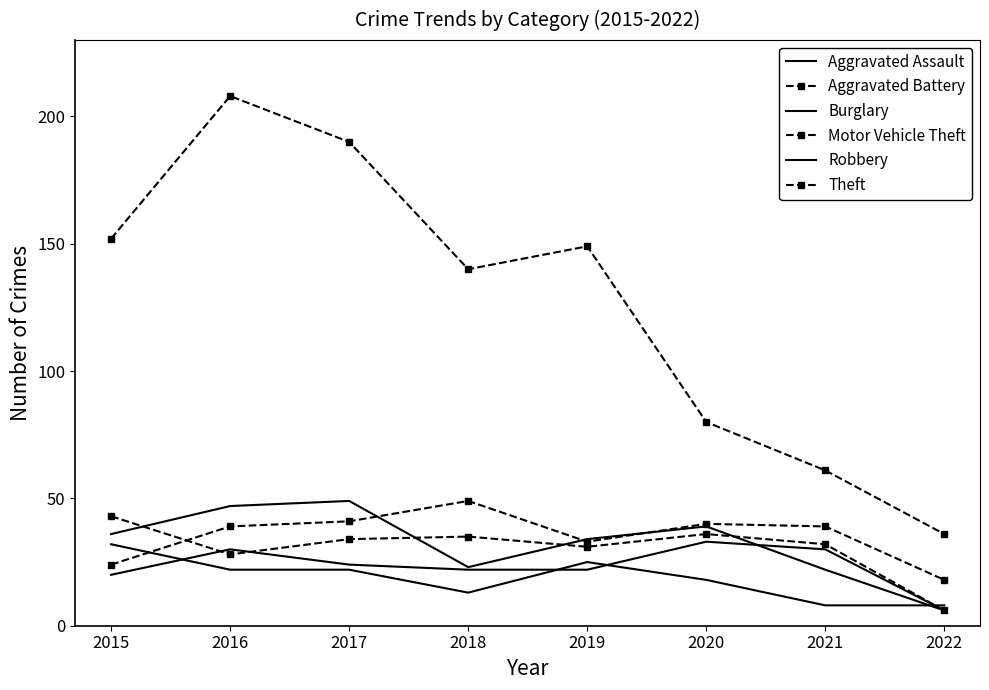

At which category does Robbery reach its first local valley?

2018